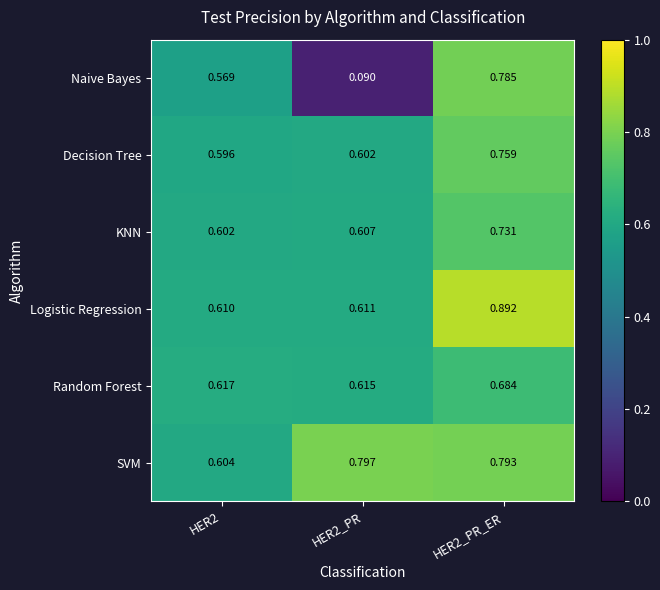

Which series has the largest total across all categories?

SVM